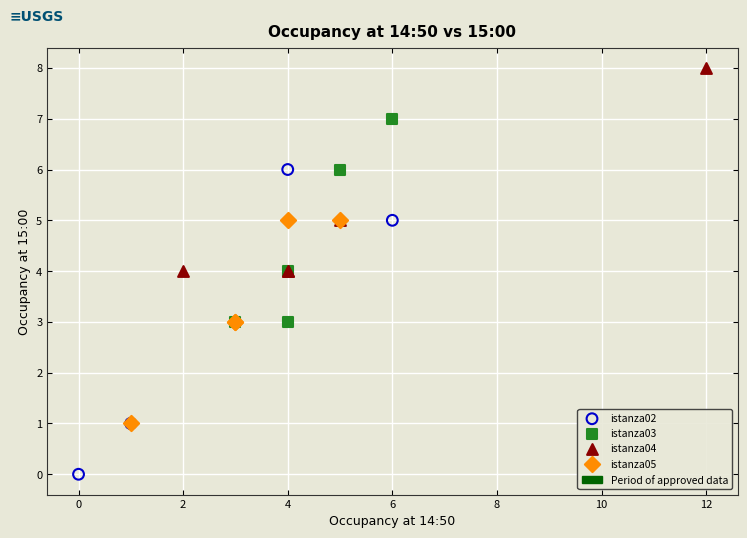

Which series contains the highest Y value?

istanza04